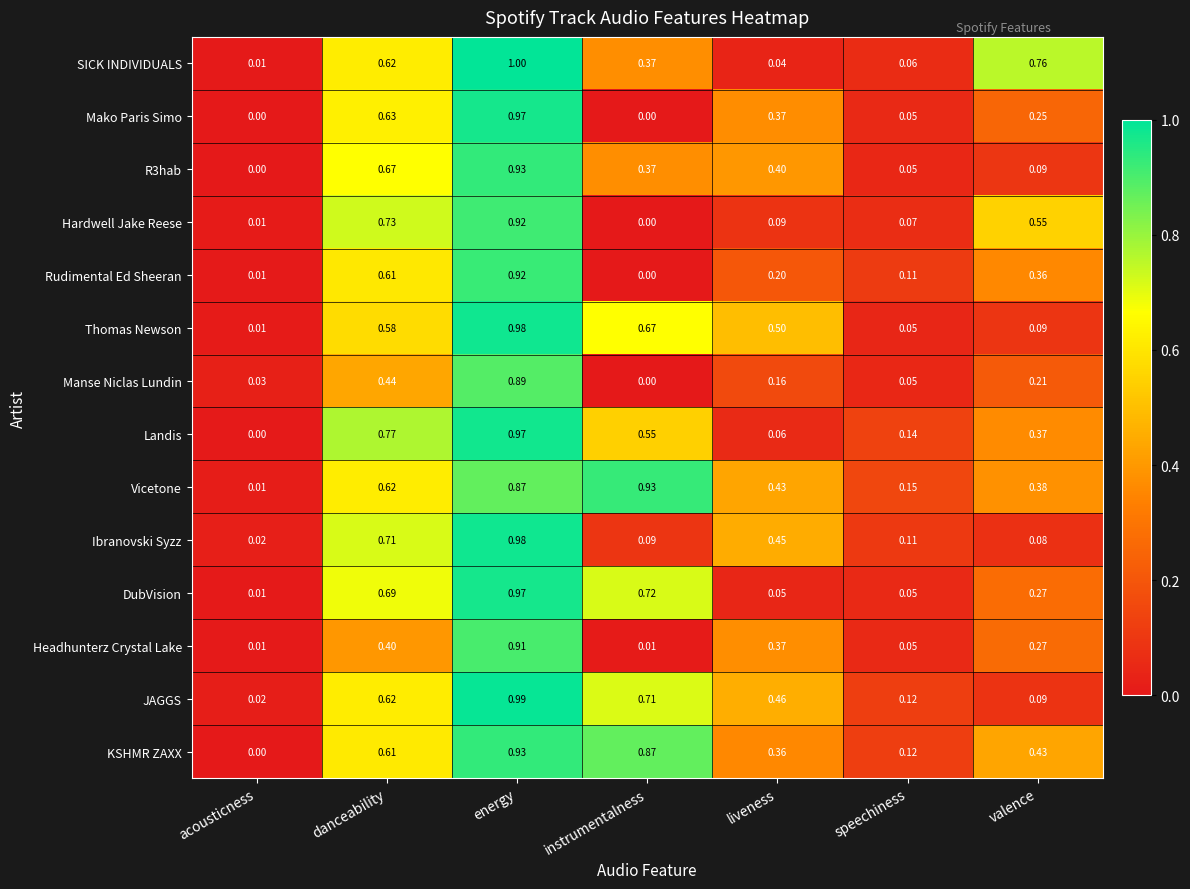

Which series has the widest spread of values?

SICK INDIVIDUALS